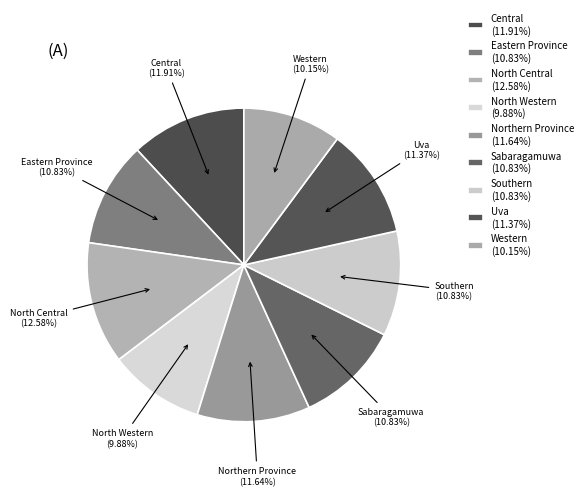

To the nearest percent, what portion does North Western represent?

10%